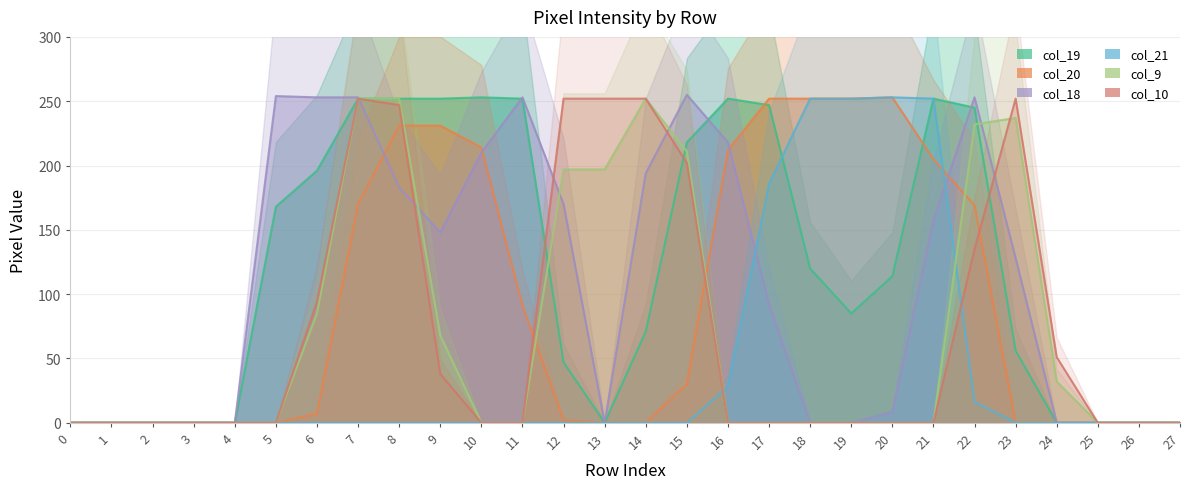

How many lines are shown in the chart?

6